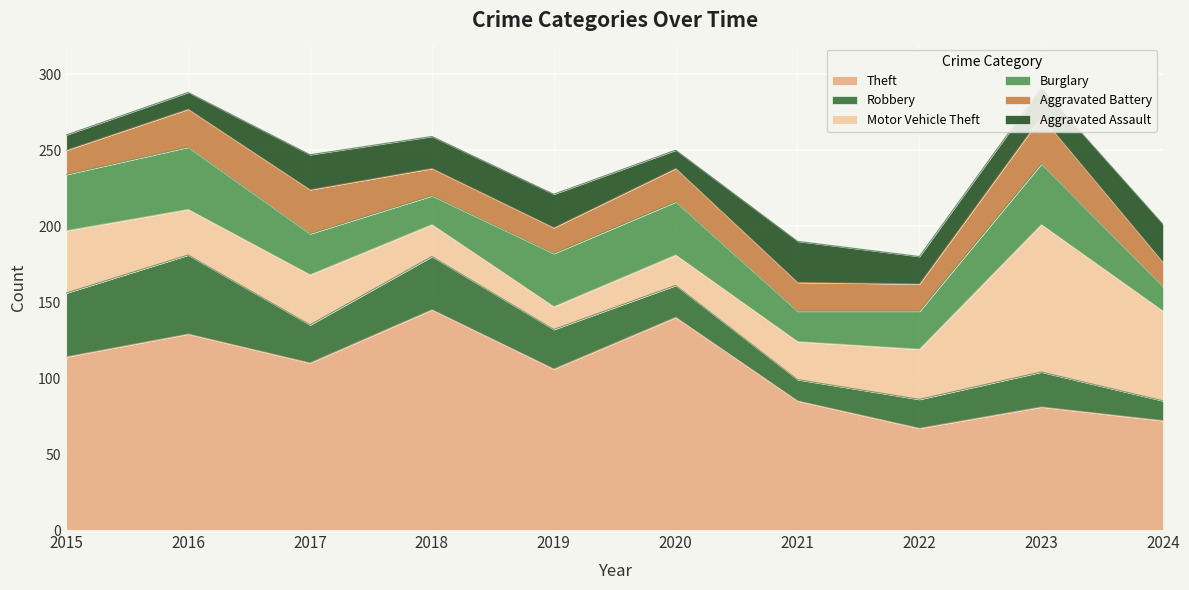

Reading left to right, what are all the values shown in this chart?

Theft: 2015=114	2016=129	2017=110	2018=145	2019=106	2020=140	2021=85	2022=67	2023=81	2024=72
Robbery: 2015=42	2016=52	2017=25	2018=35	2019=26	2020=21	2021=14	2022=19	2023=23	2024=13
Motor Vehicle Theft: 2015=41	2016=30	2017=33	2018=21	2019=15	2020=20	2021=25	2022=33	2023=97	2024=59
Burglary: 2015=37	2016=41	2017=27	2018=19	2019=35	2020=35	2021=20	2022=25	2023=40	2024=16
Aggravated Battery: 2015=16	2016=25	2017=29	2018=18	2019=17	2020=22	2021=19	2022=18	2023=31	2024=16
Aggravated Assault: 2015=10	2016=11	2017=23	2018=21	2019=22	2020=12	2021=27	2022=18	2023=19	2024=25